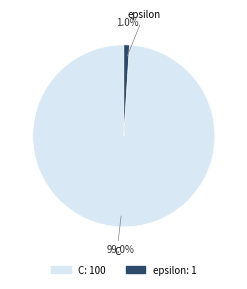

Which slice represents more than half of the pie?

C